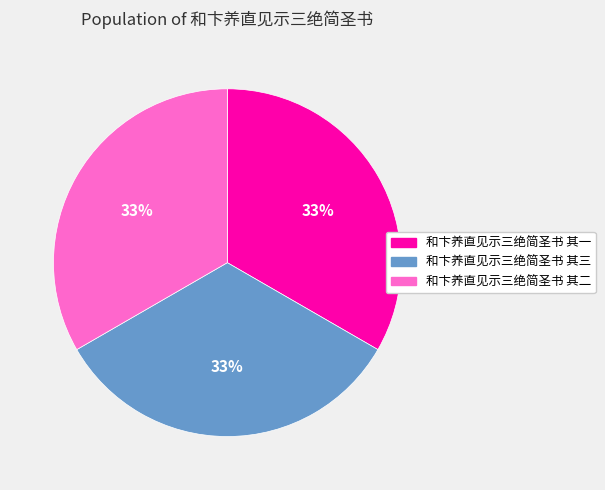

Is 和卞养直见示三绝简圣书 其三 the majority of the pie?

No